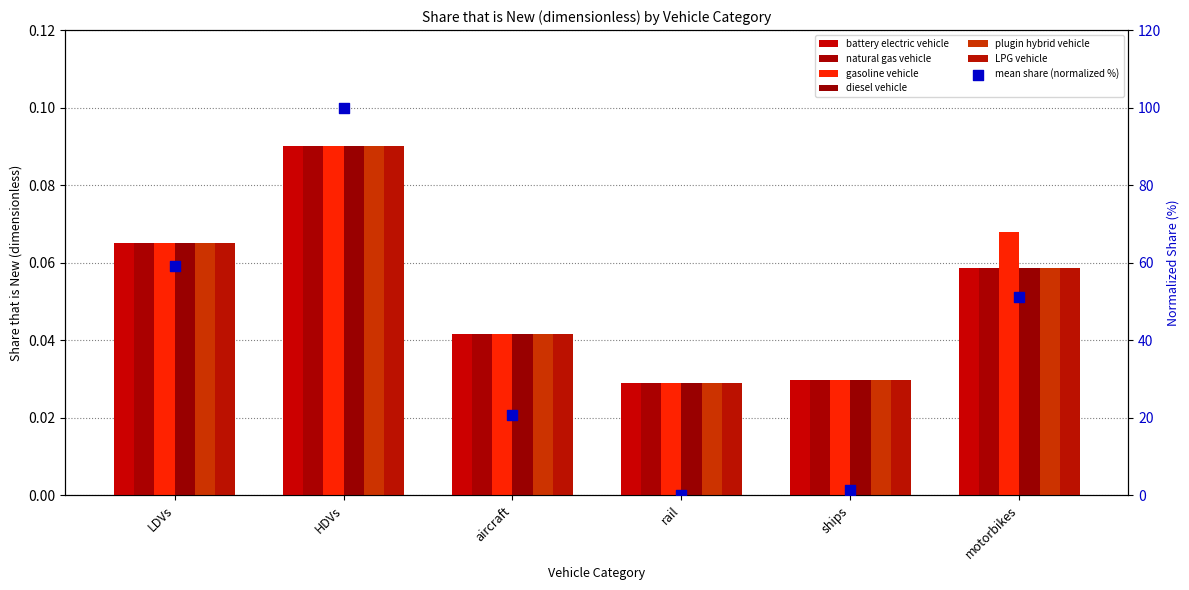

Which series reaches the maximum Y coordinate?

battery electric vehicle